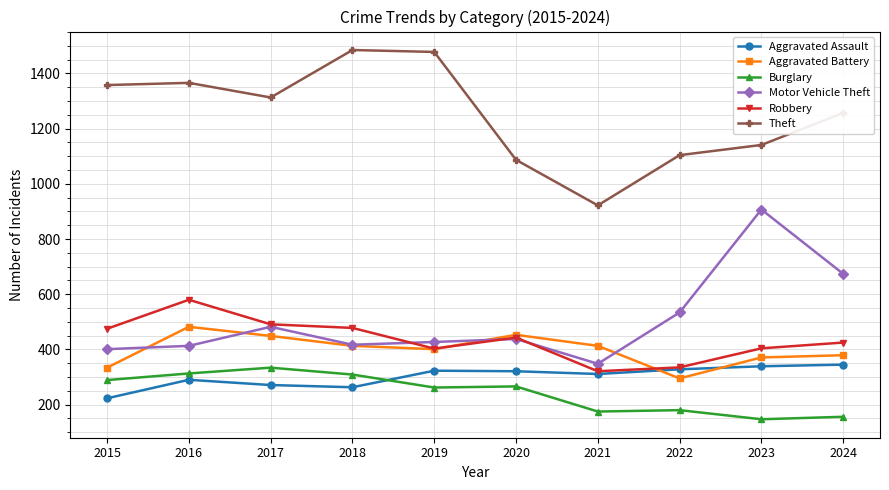

At which category is the sum across all series the highest?

2016